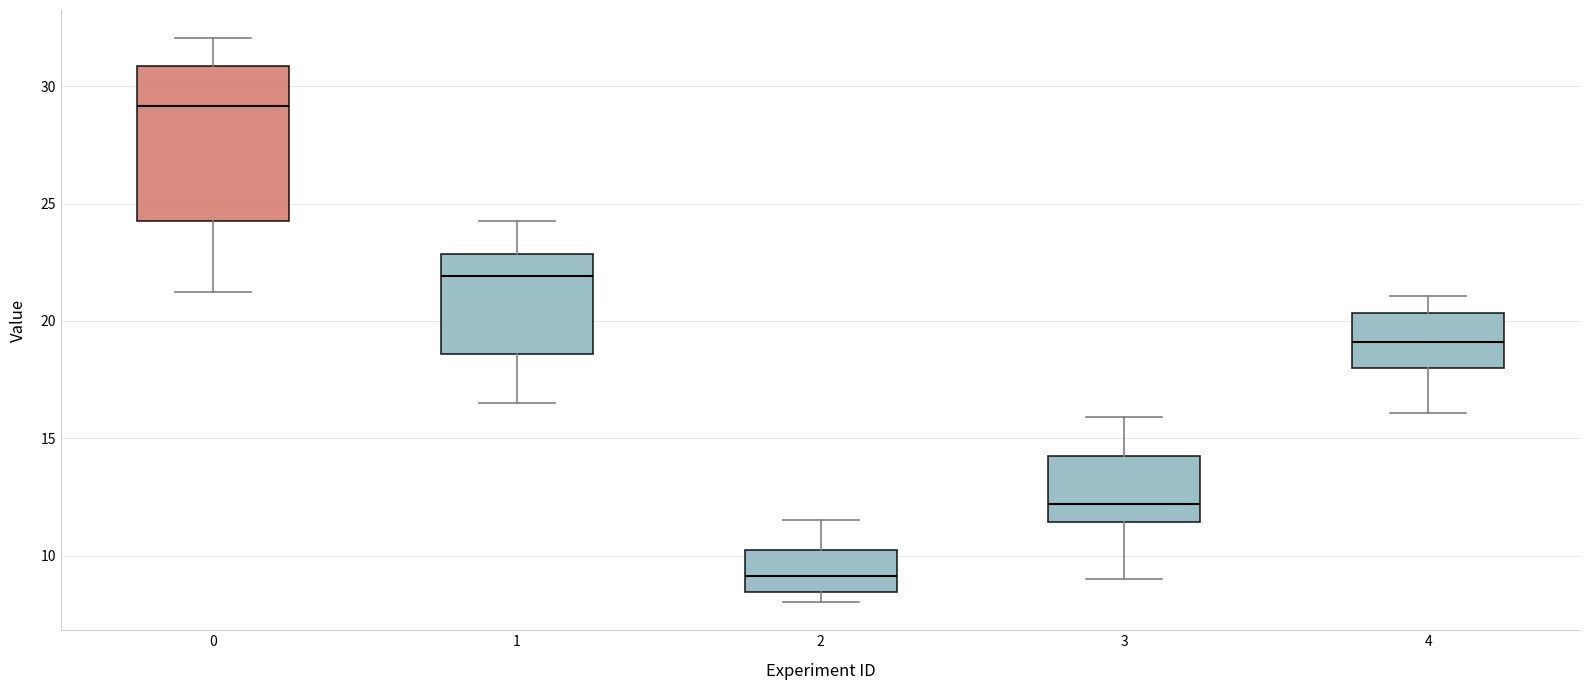

Reading left to right, read every box against the y-axis: the position of its median line, the range the box covers, and the ends of its whiskers. The values are not printed on the chart, so give them approximately, as read against the axis.

0: median 29.0, box 24.0 to 31.0, whiskers 21.5 to 32.0
1: median 22.0, box 18.5 to 23.0, whiskers 16.5 to 24.0
2: median 9.0, box 8.5 to 10.0, whiskers 8.0 to 11.5
3: median 12.0, box 11.5 to 14.0, whiskers 9.0 to 16.0
4: median 19.0, box 18.0 to 20.5, whiskers 16.0 to 21.0